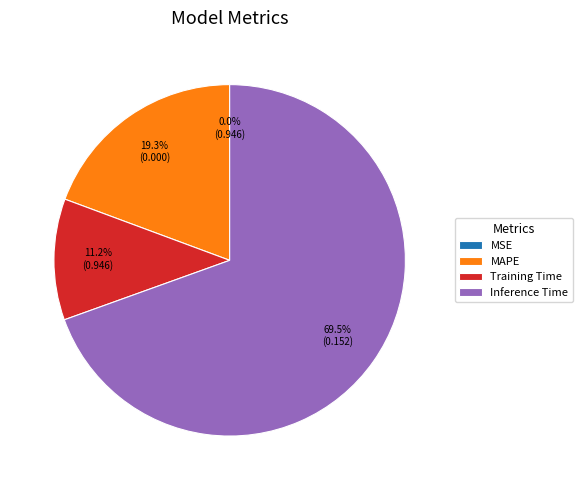

To the nearest percent, what is the difference between the largest and smallest slice percentages?

70%